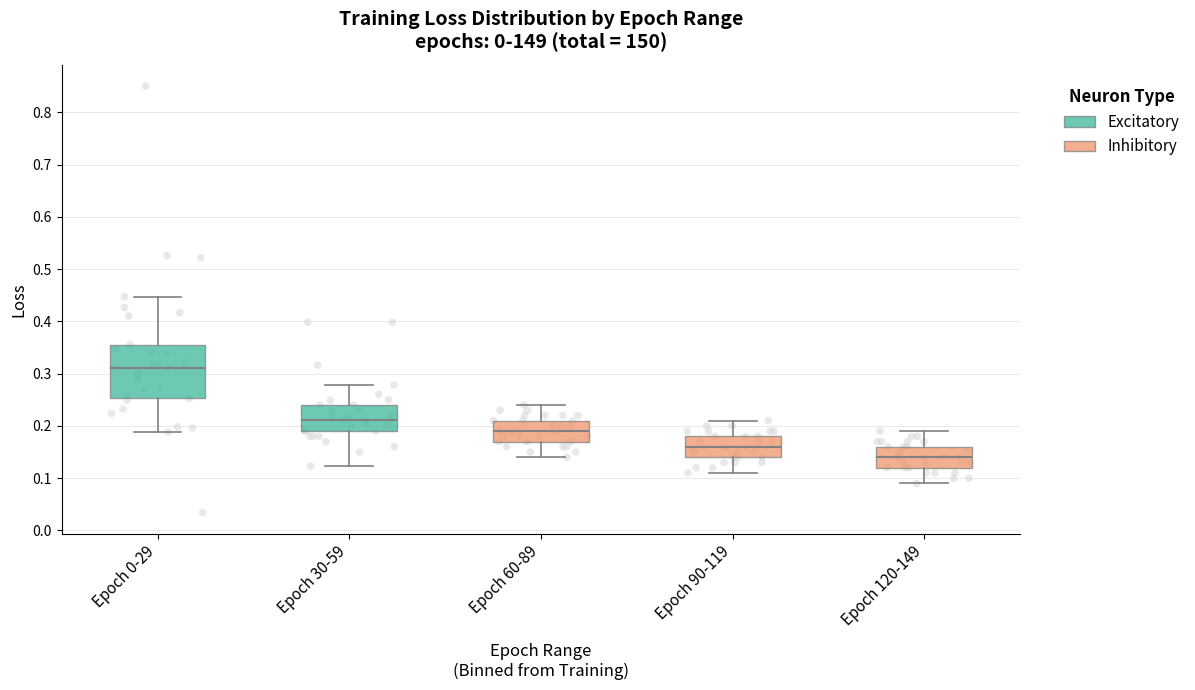

Reading left to right, read every box against the y-axis: the position of its median line, the range the box covers, and the ends of its whiskers. The values are not printed on the chart, so give them approximately, as read against the axis.

Epoch 0-29: median 0.31, box 0.25 to 0.35, whiskers 0.19 to 0.45
Epoch 30-59: median 0.21, box 0.19 to 0.24, whiskers 0.12 to 0.28
Epoch 60-89: median 0.19, box 0.17 to 0.21, whiskers 0.14 to 0.24
Epoch 90-119: median 0.16, box 0.14 to 0.18, whiskers 0.11 to 0.21
Epoch 120-149: median 0.14, box 0.12 to 0.16, whiskers 0.09 to 0.19